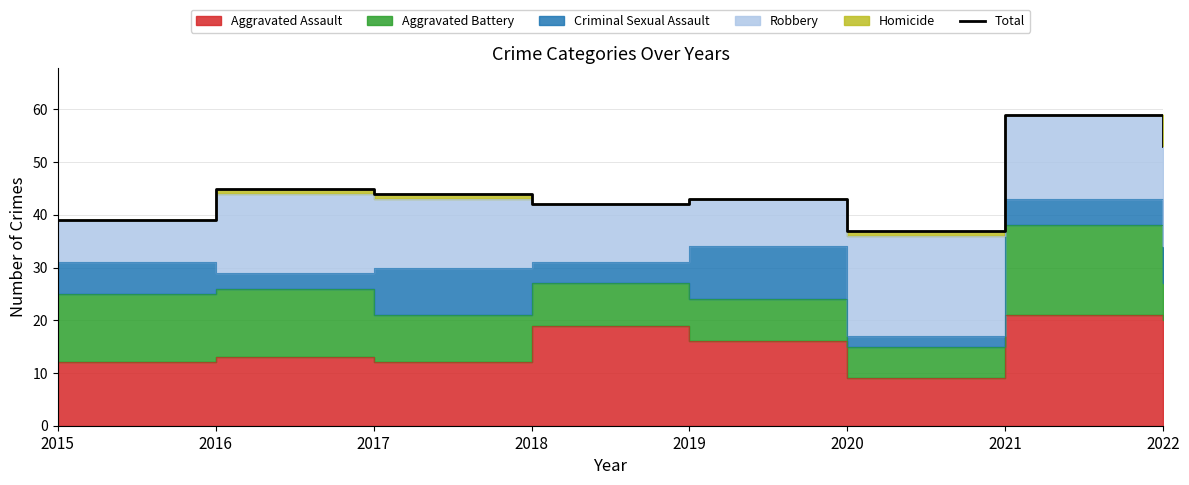

Between 2022 and 2017, which is larger?

2022